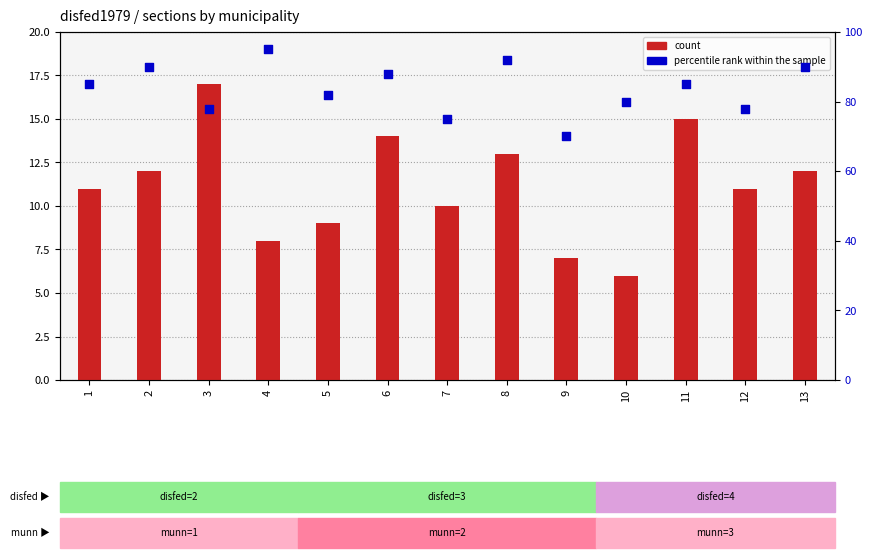

Which series reaches the maximum Y coordinate?

percentile rank within the sample